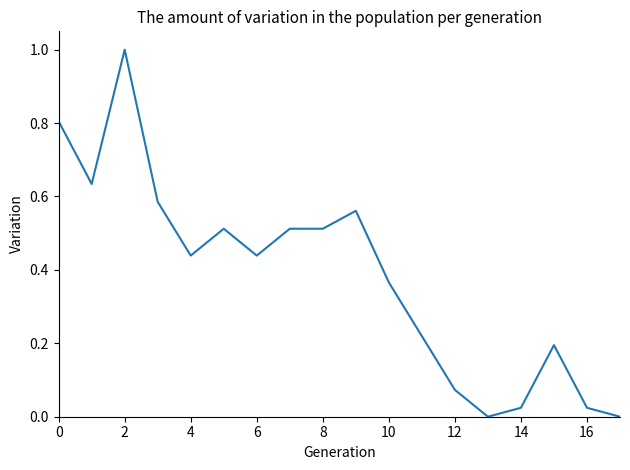

What is the maximum value shown in the chart?

1.0